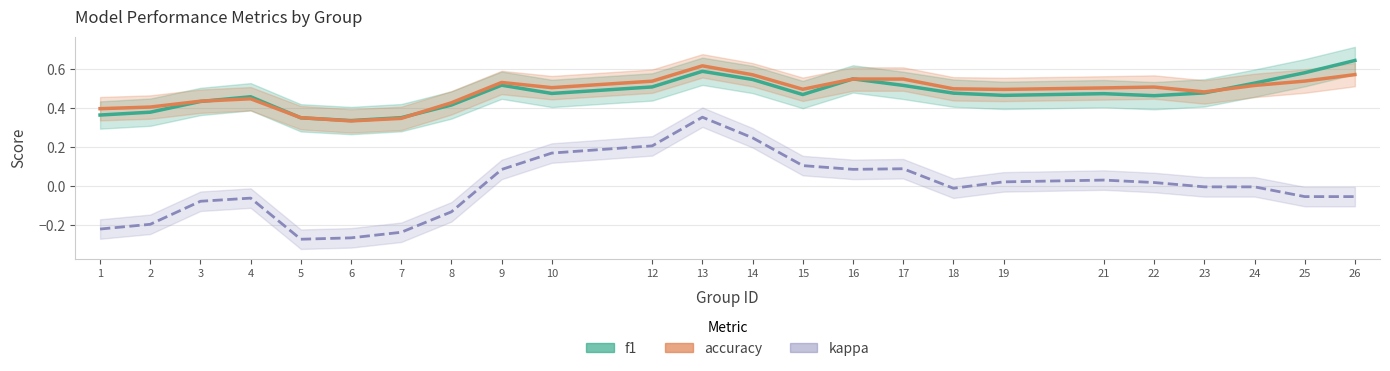

At which category is the sum across all series the highest?

13